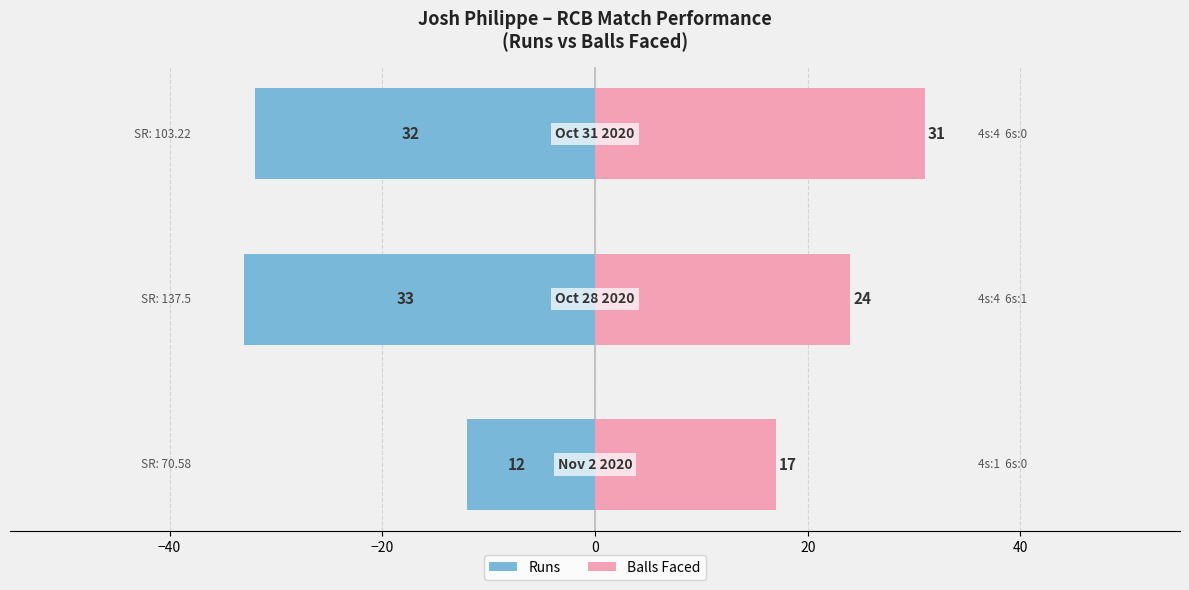

At −60, list the series in order from largest to smallest.

Balls Faced, Runs